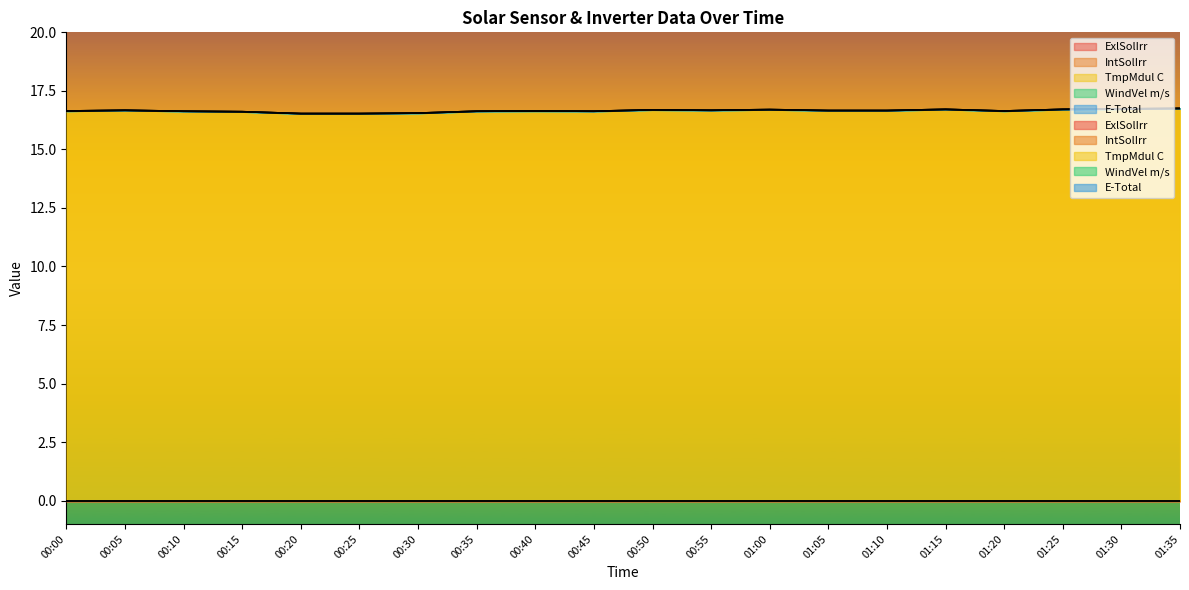

Reading left to right, transcribe all the data shown in this chart.

ExlSolIrr: 0.0	0.0	0.0	0.0	0.0	0.0	0.0	0.0	0.0	0.0	0.0	0.0	0.0	0.0	0.0	0.0	0.0	0.0	0.0	0.0
IntSolIrr: 0.0	0.0	0.0	0.0	0.0	0.0	0.0	0.0	0.0	0.0	0.0	0.0	0.0	0.0	0.0	0.0	0.0	0.0	0.0	0.0
TmpMdul C: 16.6	16.7	16.6	16.6	16.5	16.5	16.6	16.6	16.6	16.6	16.7	16.7	16.7	16.7	16.7	16.7	16.6	16.7	16.7	16.8
WindVel m/s: 0.0	0.0	0.0	0.0	0.0	0.0	0.0	0.0	0.0	0.0	0.0	0.0	0.0	0.0	0.0	0.0	0.0	0.0	0.0	0.0
E-Total: 0.0	0.0	0.0	0.0	0.0	0.0	0.0	0.0	0.0	0.0	0.0	0.0	0.0	0.0	0.0	0.0	0.0	0.0	0.0	0.0